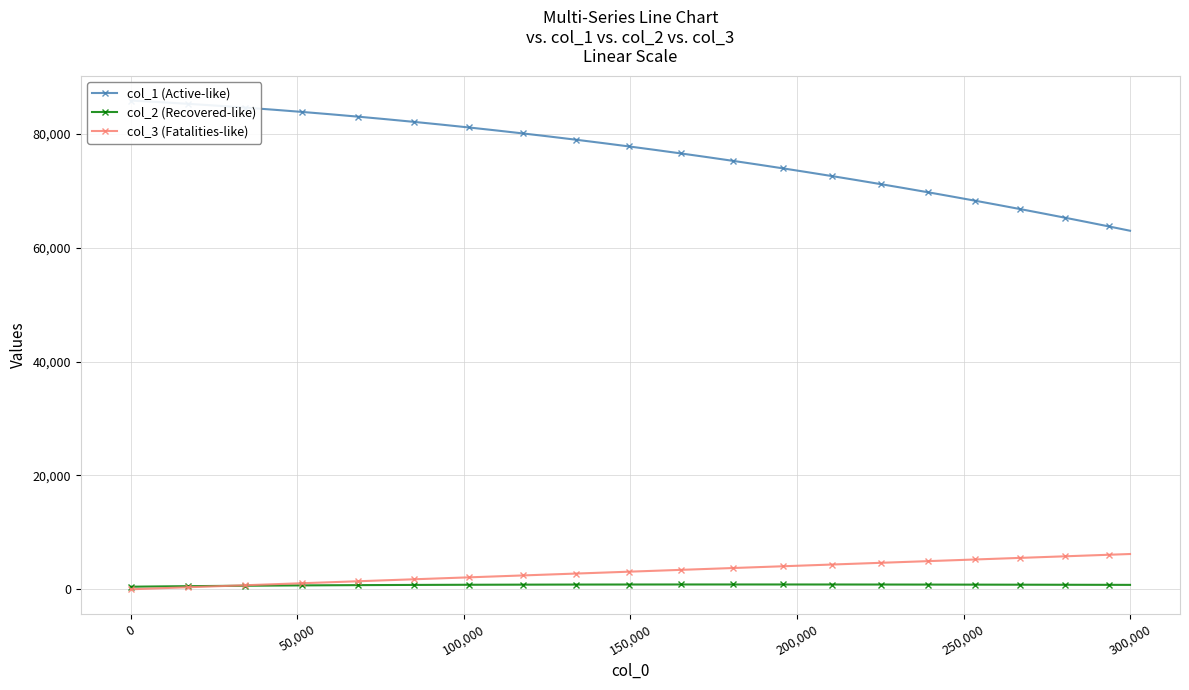

Which series has the largest range (max minus min)?

col_1 (Active-like)